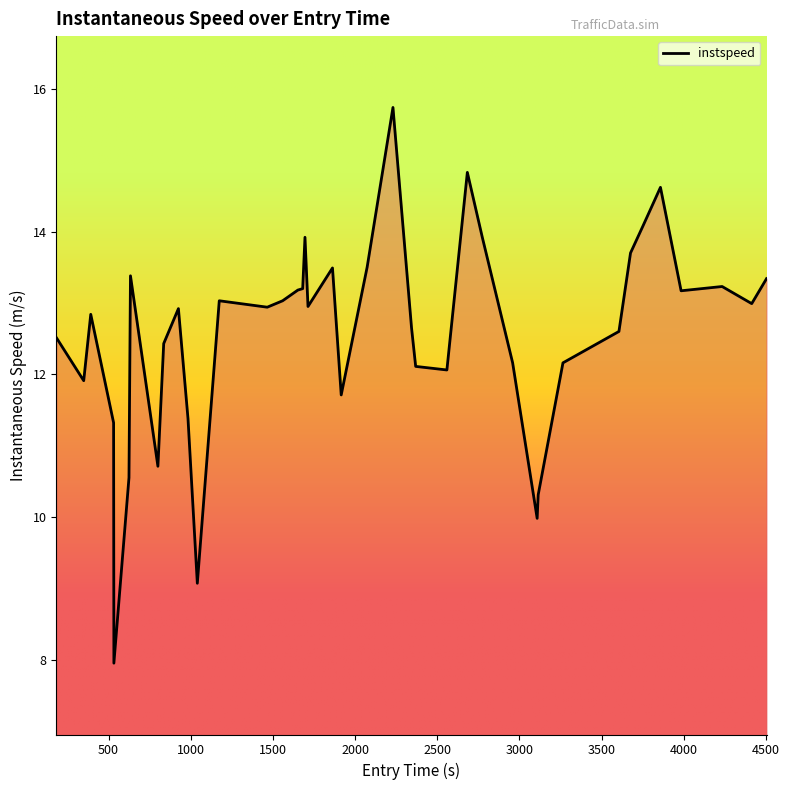

What is the smallest value displayed?

8.0